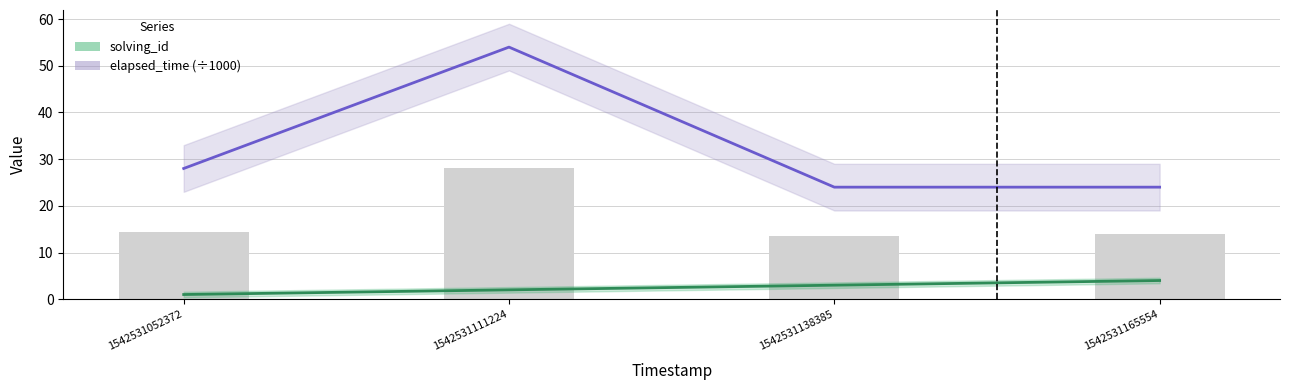

What is the average value of the elapsed_time (÷1000) series?

32